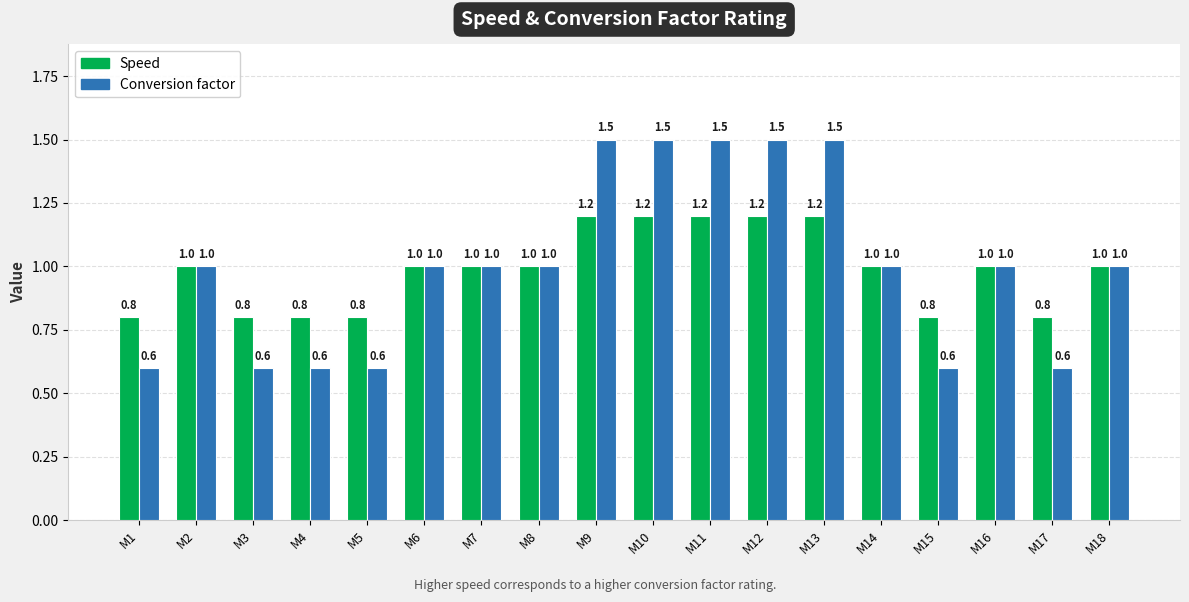

Rank the series by their average value, from lowest to highest.

Speed, Conversion factor